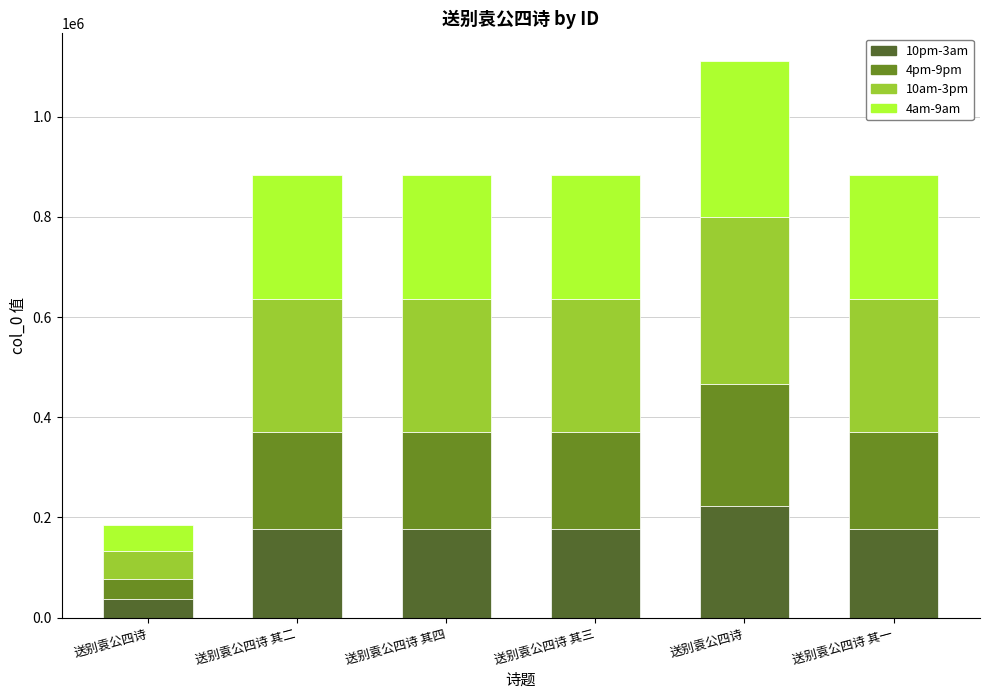

List the series in order of their overall mean, lowest first.

10pm-3am, 4pm-9pm, 4am-9am, 10am-3pm